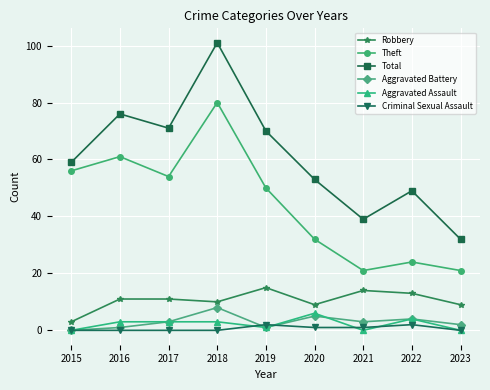

What are all the series names shown in the legend?

Robbery, Theft, Total, Aggravated Battery, Aggravated Assault, Criminal Sexual Assault